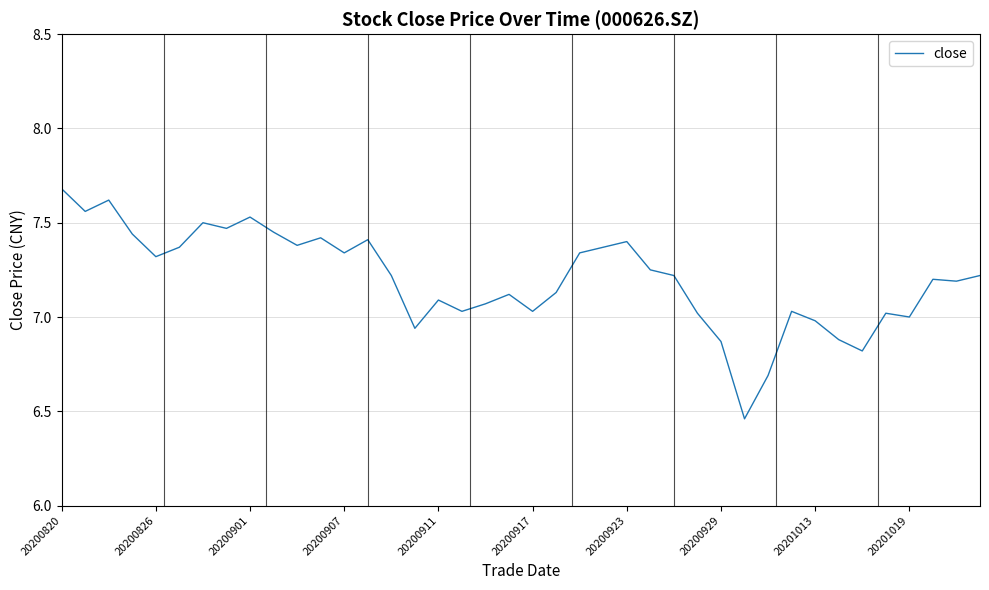

What is the difference between the maximum and minimum values?

1.2